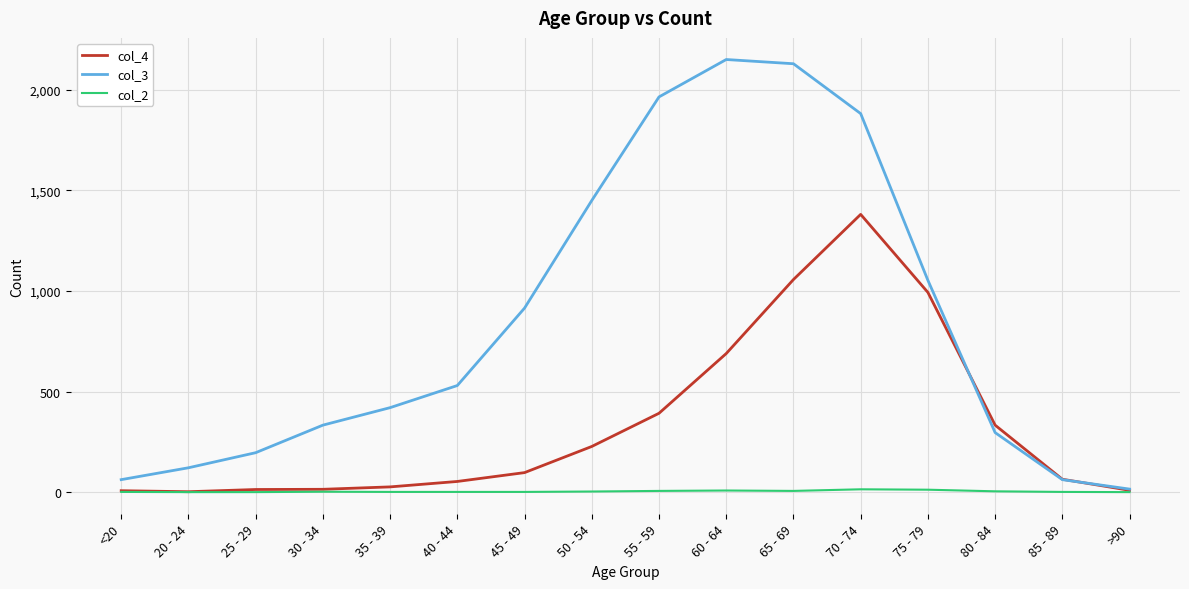

Rank the series by their maximum value, from highest to lowest.

col_3, col_4, col_2